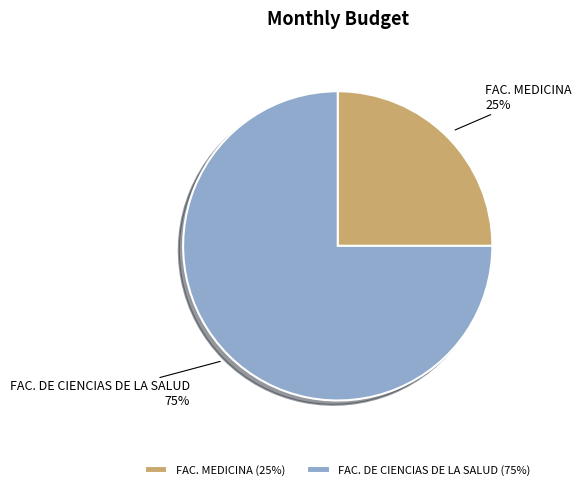

Which category accounts for the majority?

FAC. DE CIENCIAS DE LA SALUD